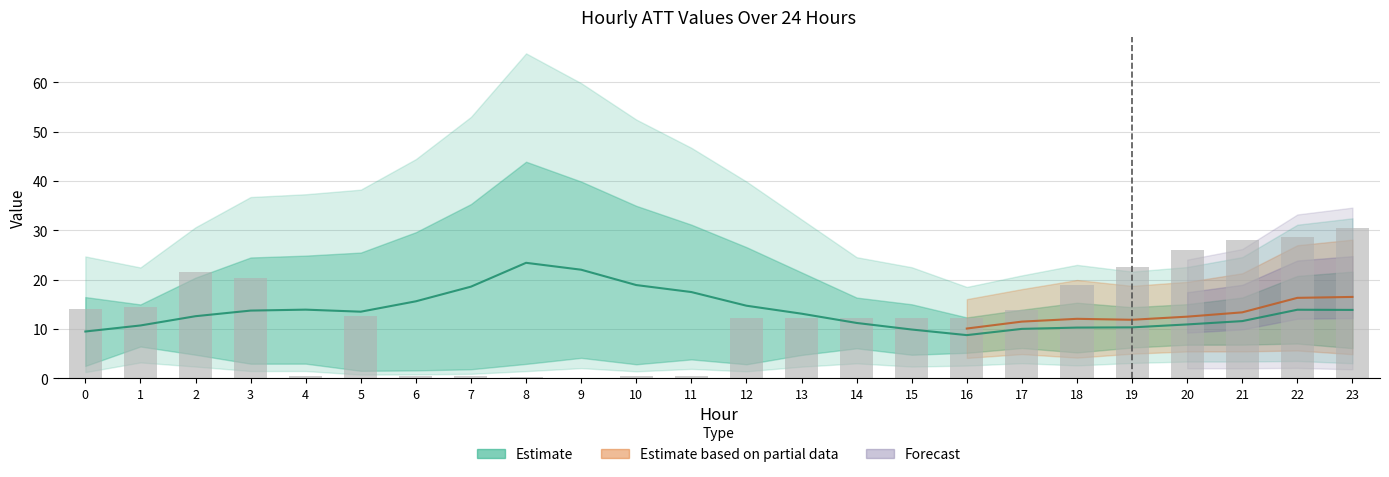

What is the difference between the maximum and minimum values in the Estimate (ATT13 mid) series?

14.7